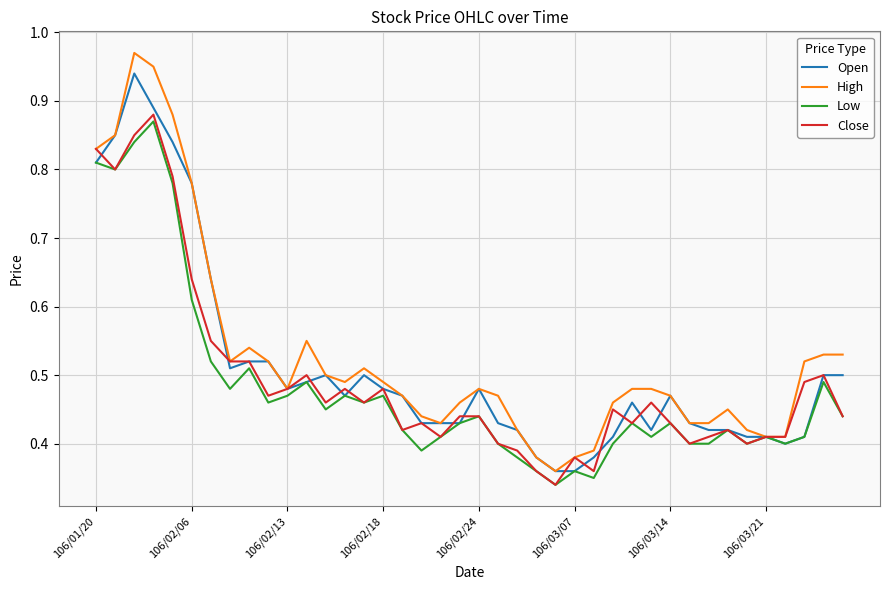

Which series has the widest spread of values?

High